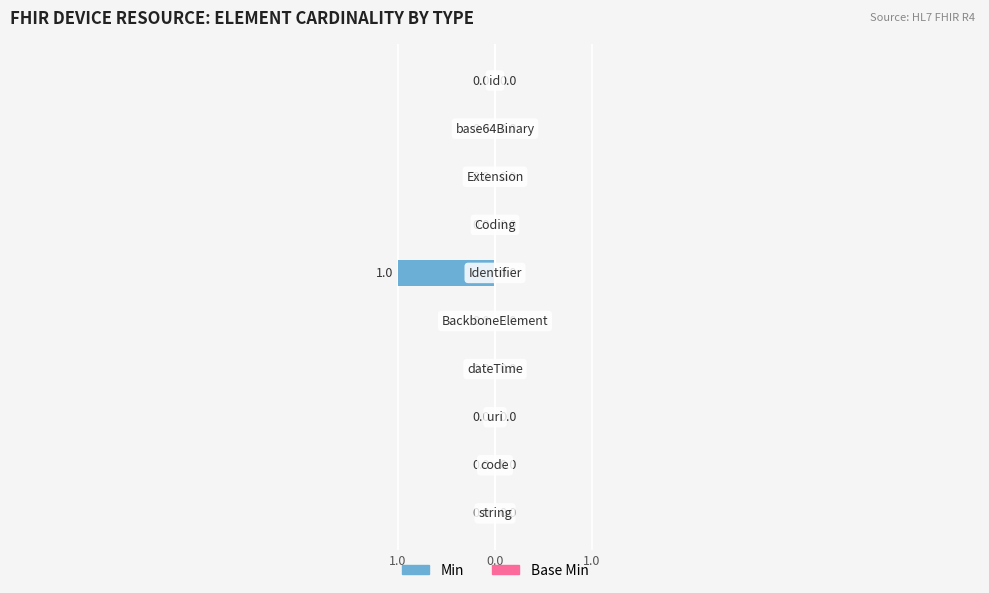

Are the bars horizontal?

Yes